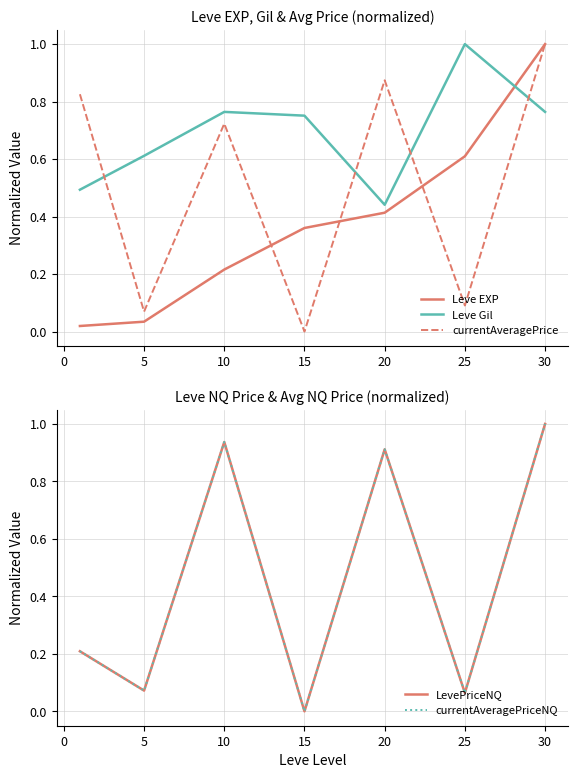

Count the Leve Gil values in the range 0 to 1.

7